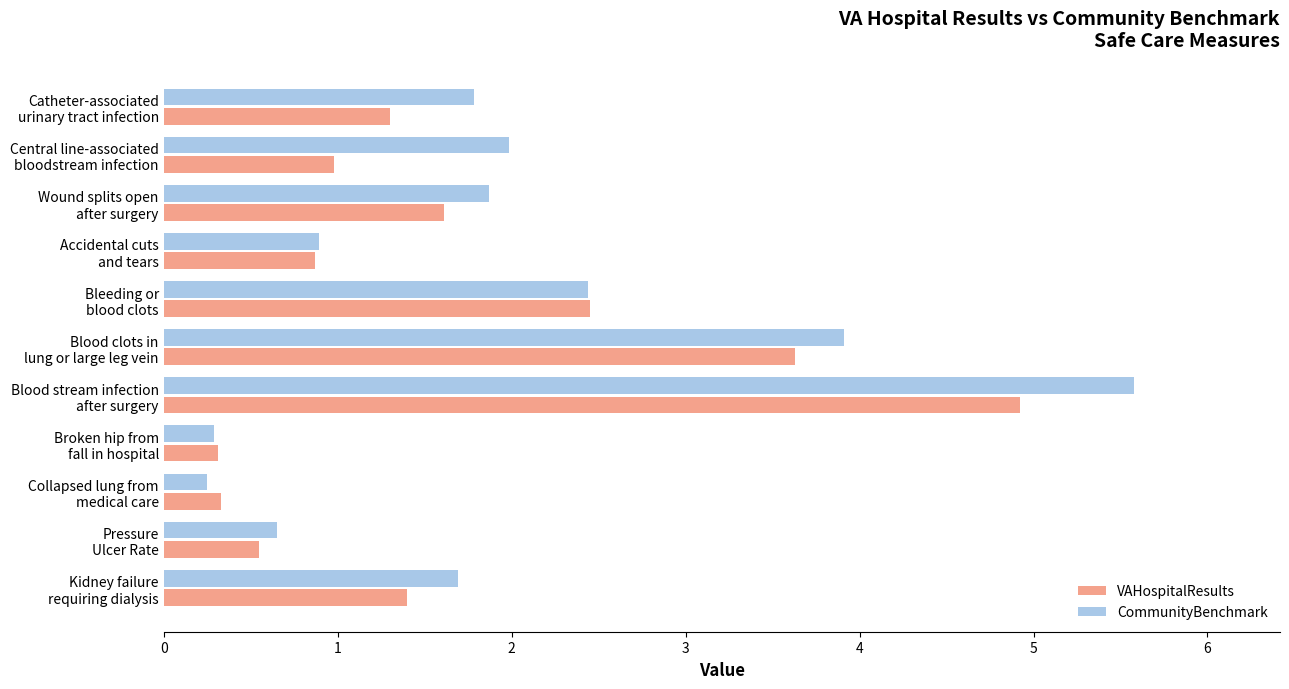

What are all the series names shown in the legend?

VAHospitalResults, CommunityBenchmark